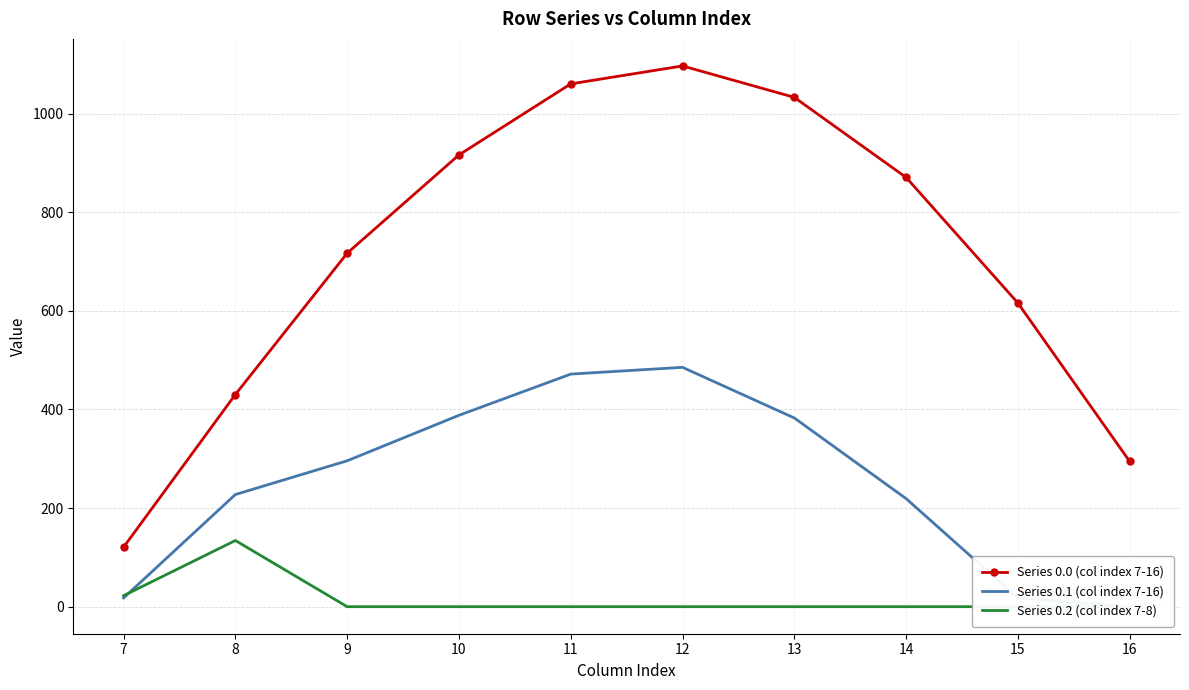

What is the value of the Series 0.0 (col index 7-16) point at the 6th from the left?

1096.7